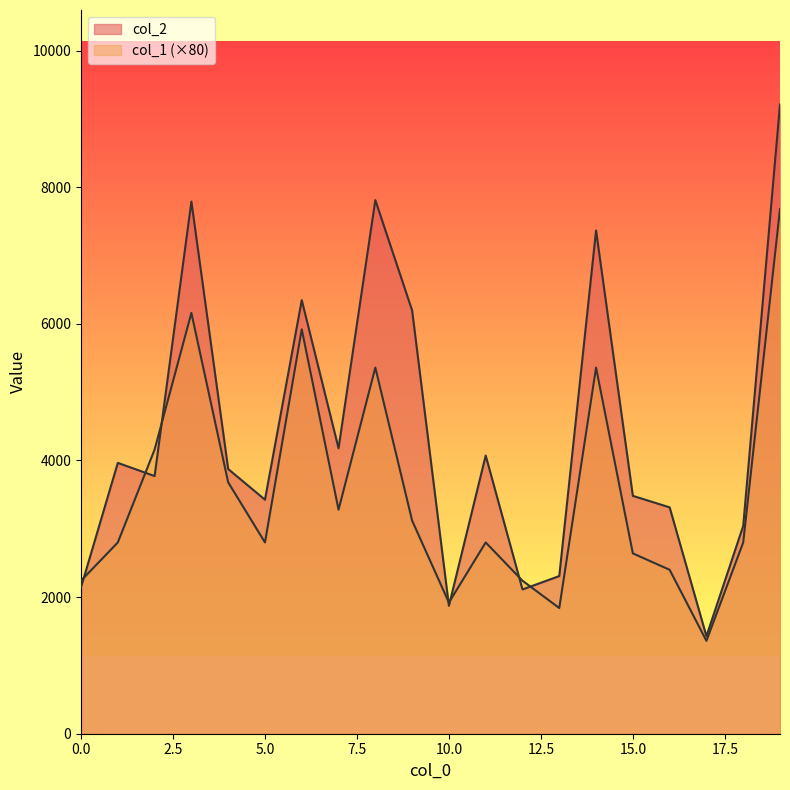

Does the chart display data point markers on the line(s)?

No